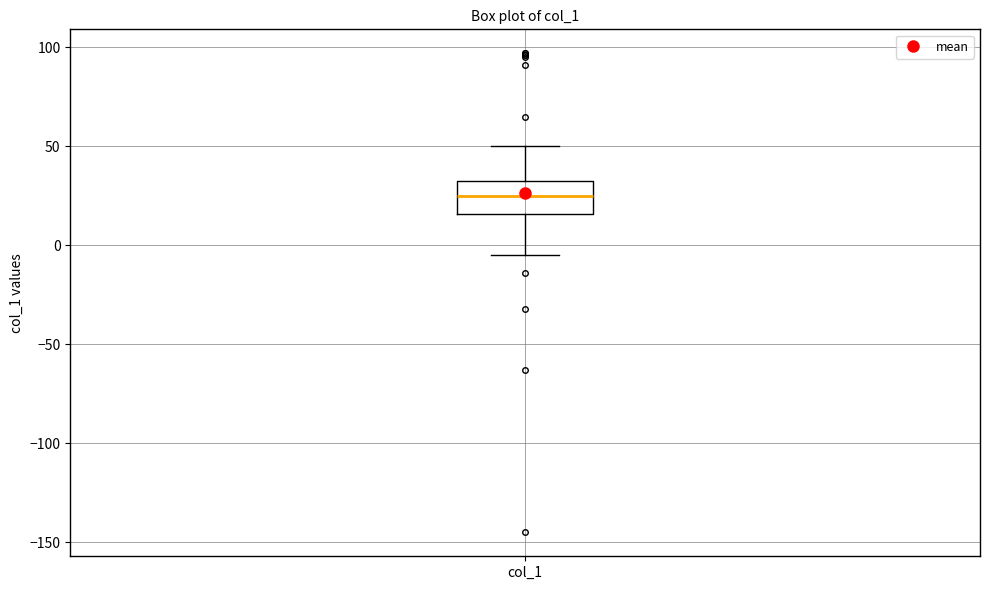

Where is the lower edge of the box for col_1 on the y-axis? The values are not printed on the chart, so give them approximately, as read against the axis.

15